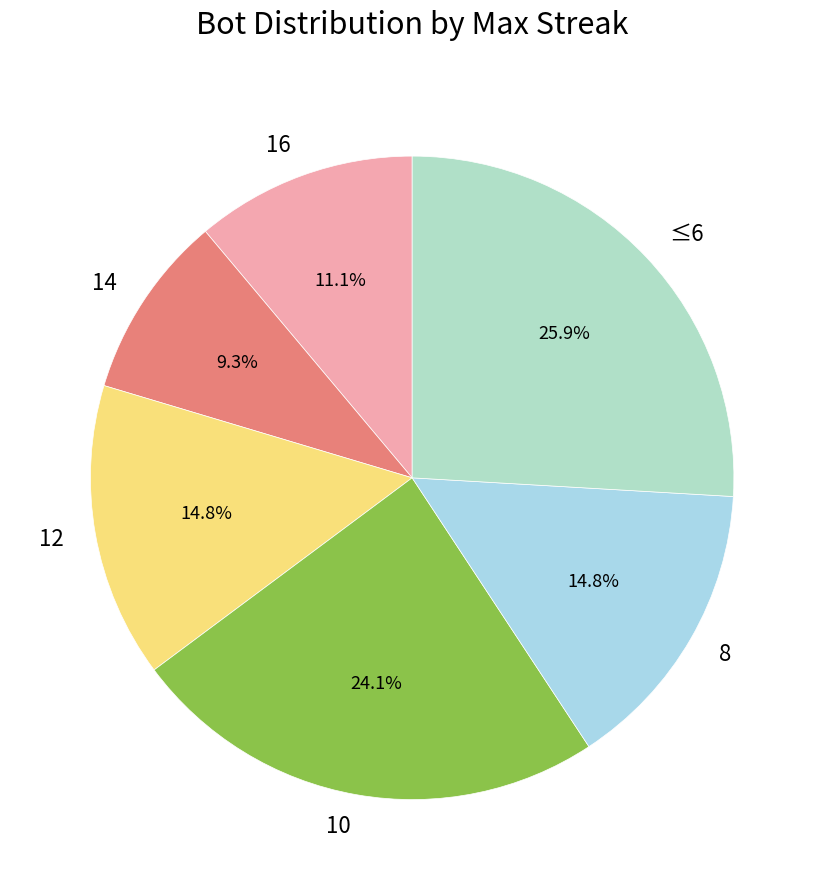

Is there any slice that represents more than half of the pie?

No